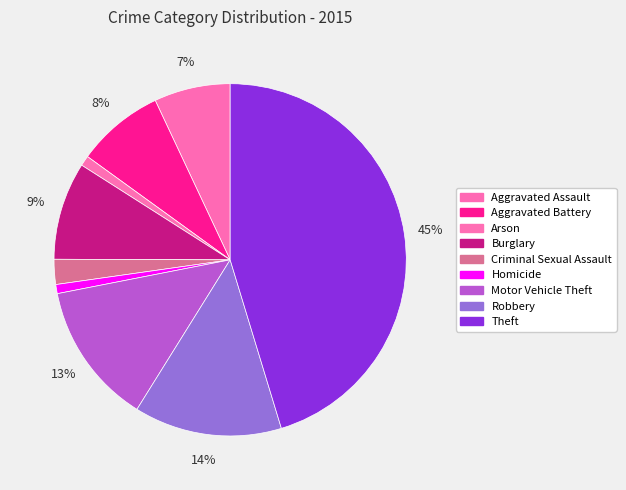

How many segments does this pie chart have?

9